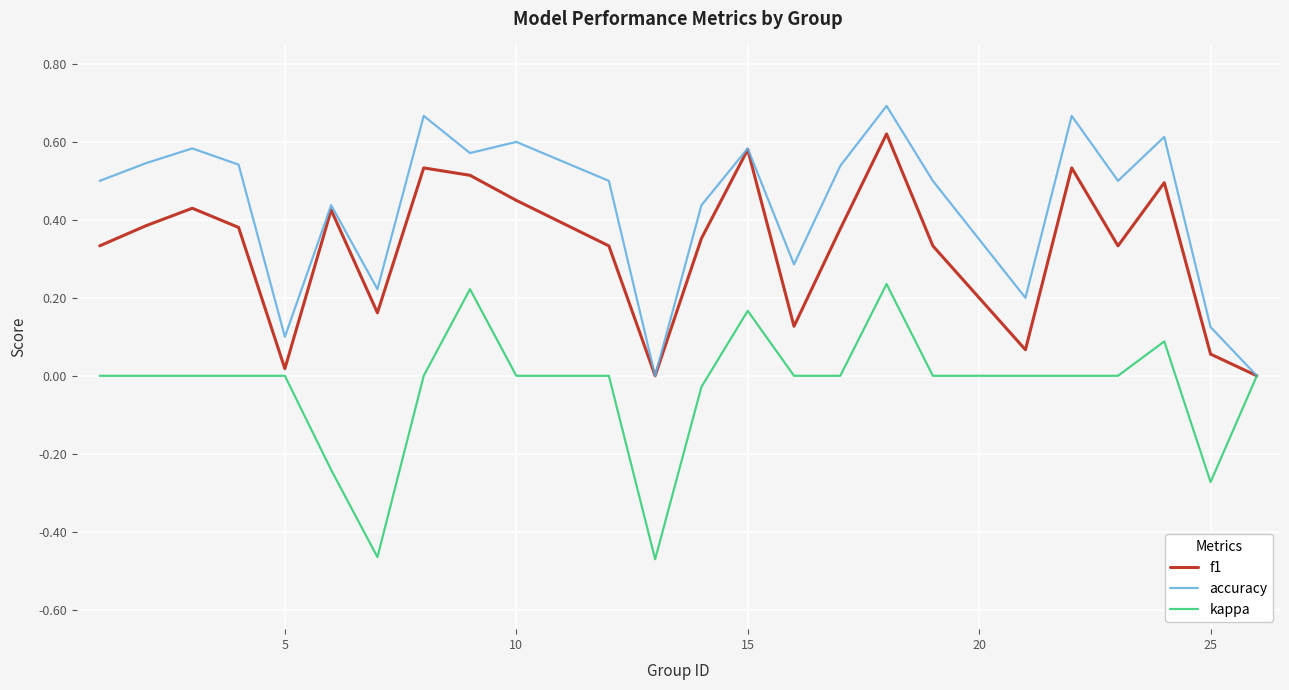

Which series has the largest total across all categories?

accuracy